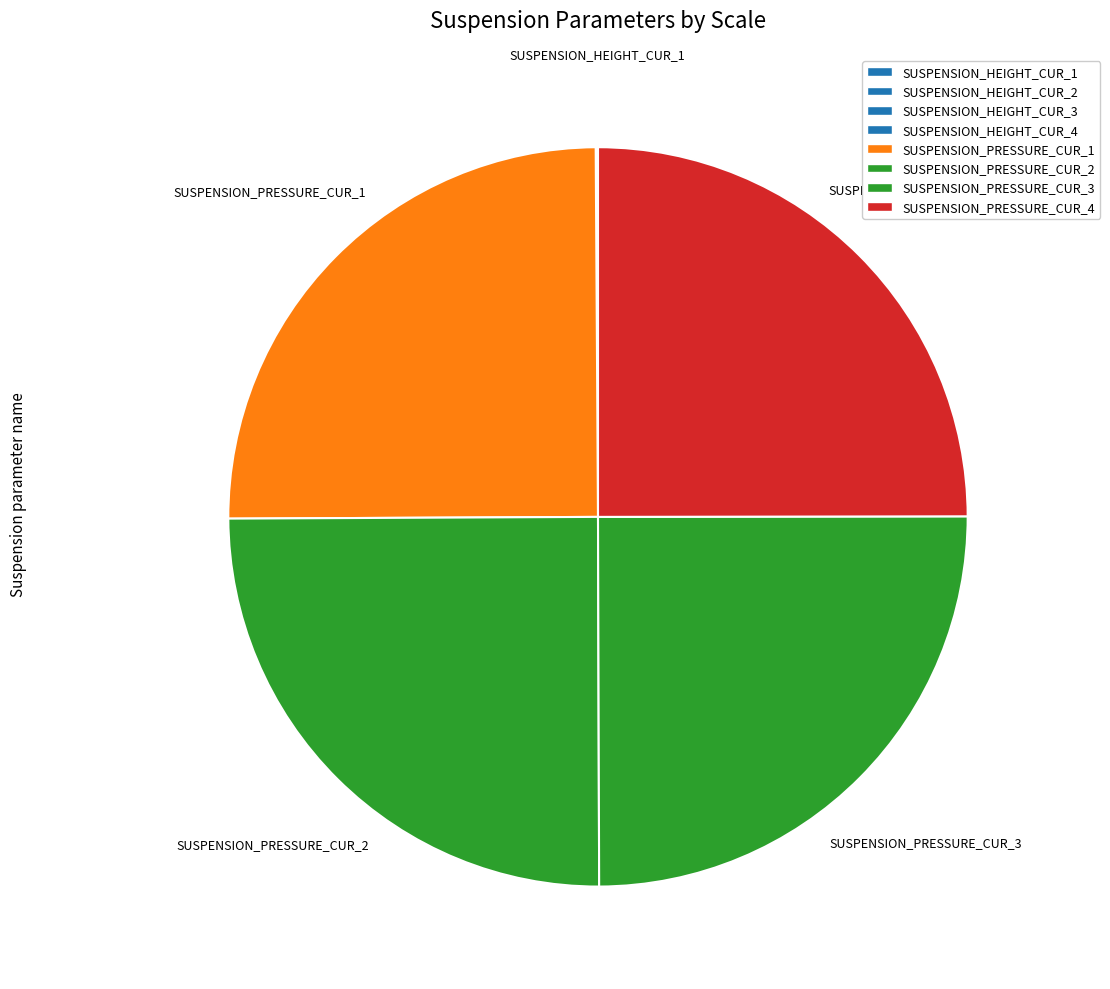

Rank the categories by value from lowest to highest.

SUSPENSION_HEIGHT_CUR_1, SUSPENSION_HEIGHT_CUR_2, SUSPENSION_HEIGHT_CUR_3, SUSPENSION_HEIGHT_CUR_4, SUSPENSION_PRESSURE_CUR_1, SUSPENSION_PRESSURE_CUR_2, SUSPENSION_PRESSURE_CUR_3, SUSPENSION_PRESSURE_CUR_4